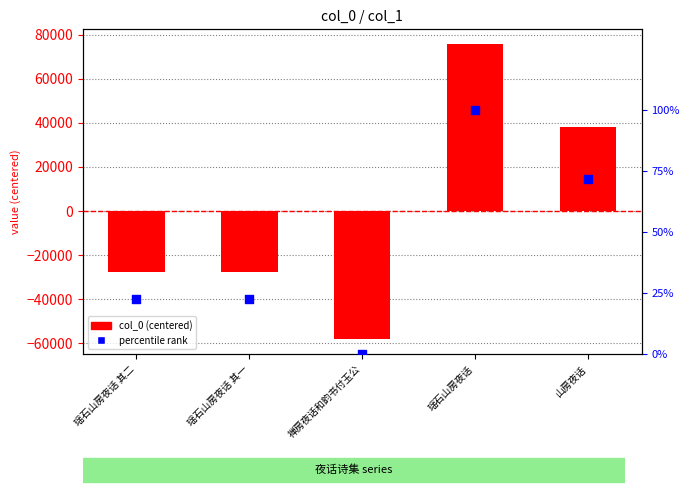

Which series contains the highest Y value?

col_0 (centered)